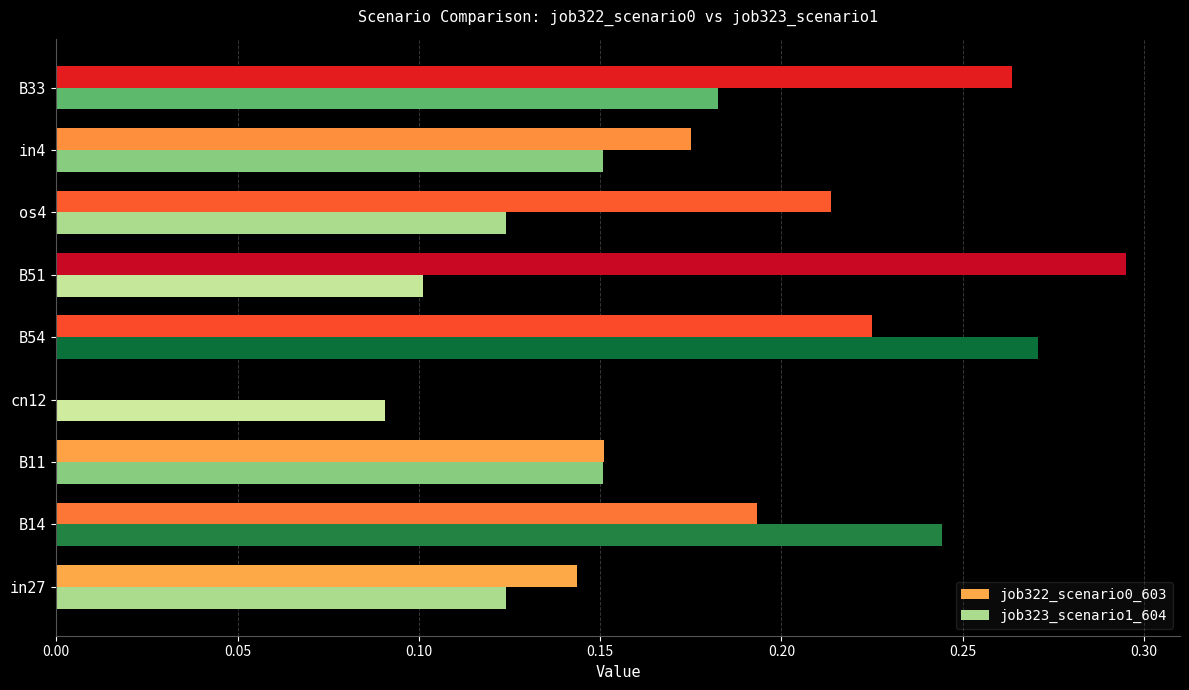

True or false: job322_scenario0_603 has a value of 0.1 at B11.

False